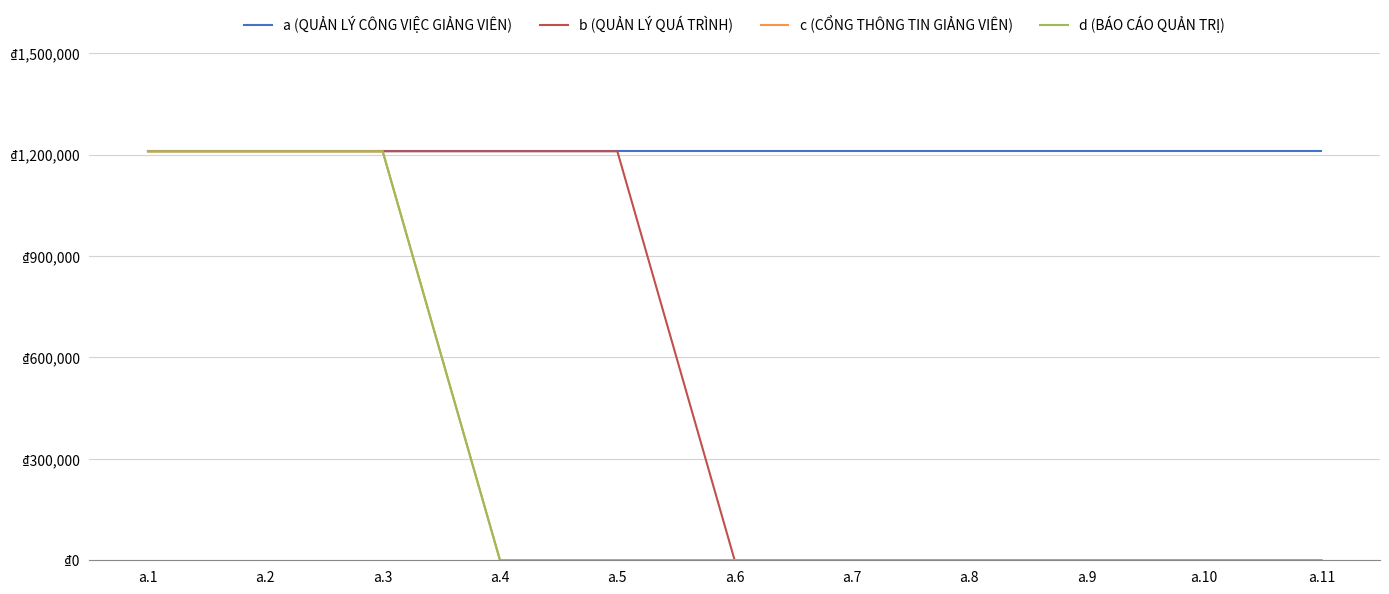

True or false: b (QUẢN LÝ QUÁ TRÌNH) has more than 2 interior local peaks.

False